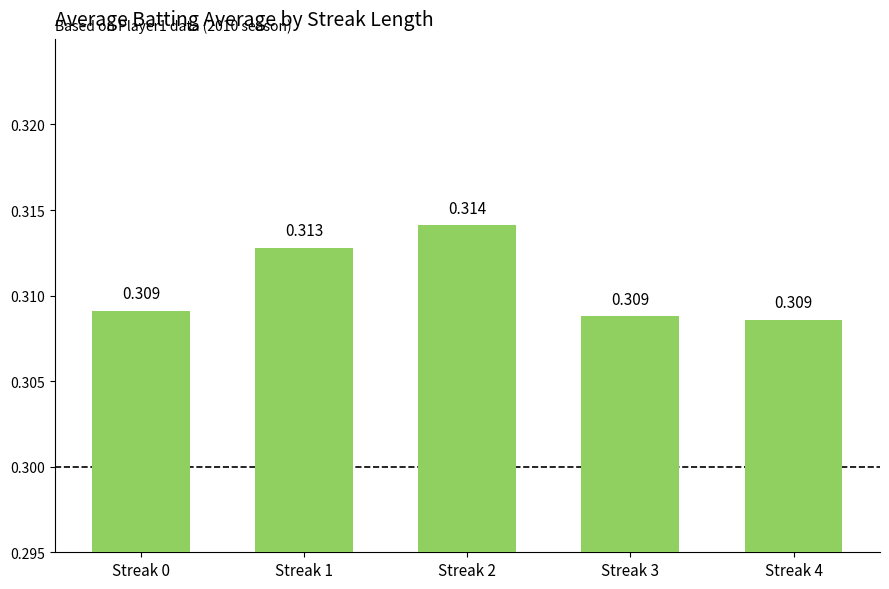

Where is the data nearest to the value 0?

Streak 4